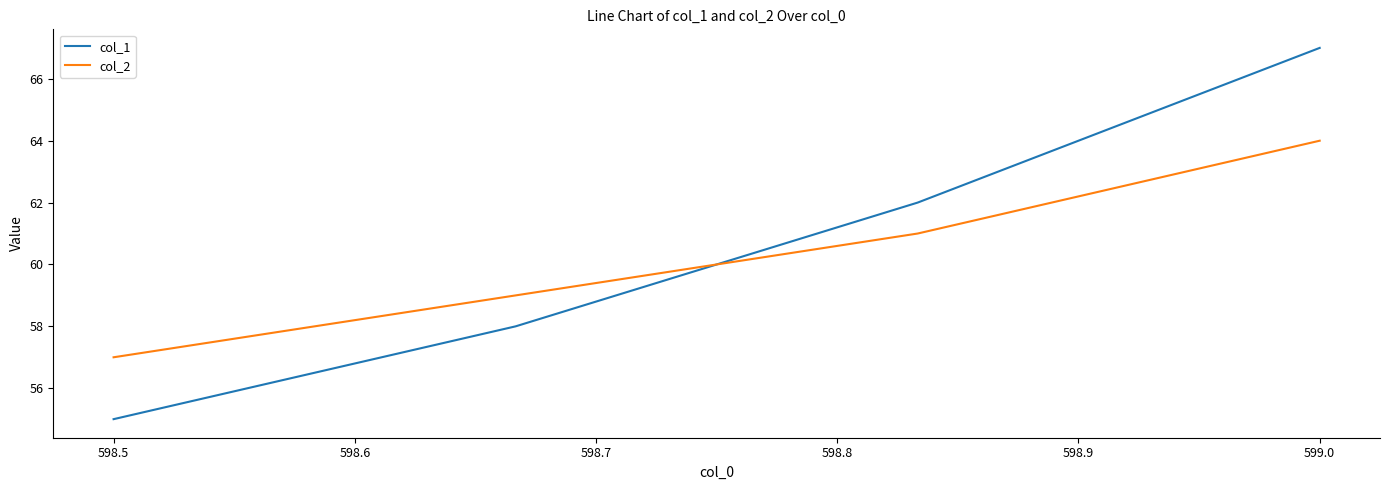

How many times do col_2 and col_1 cross each other?

1